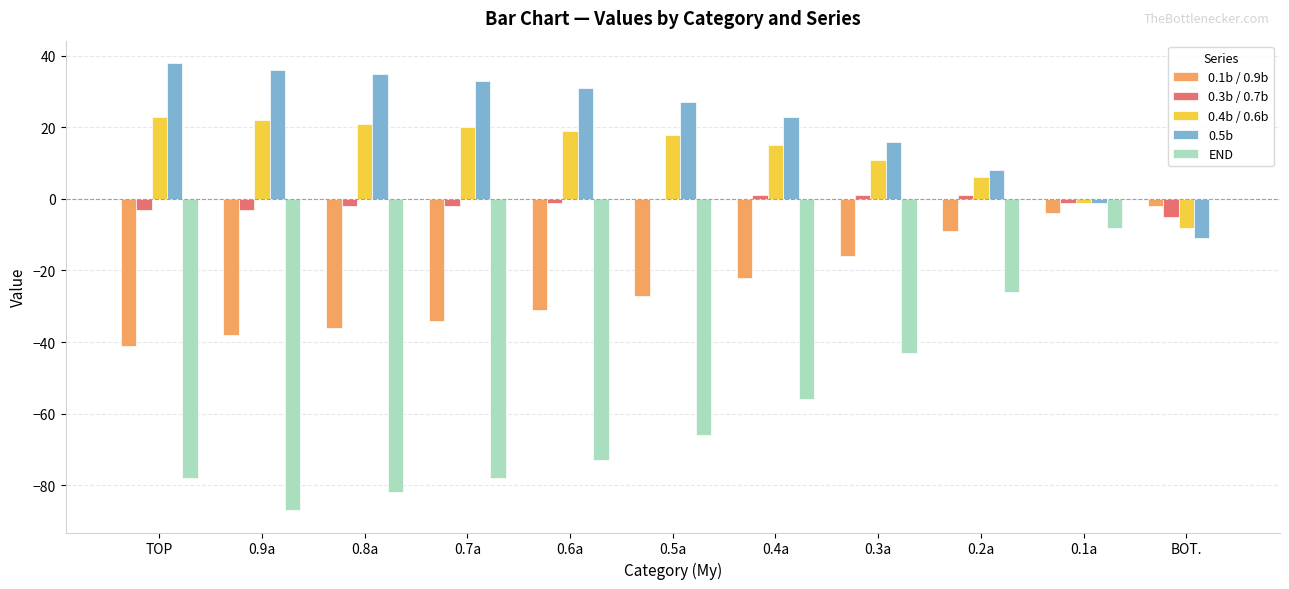

The 0.1b / 0.9b series shows -59 at TOP. True or false?

False